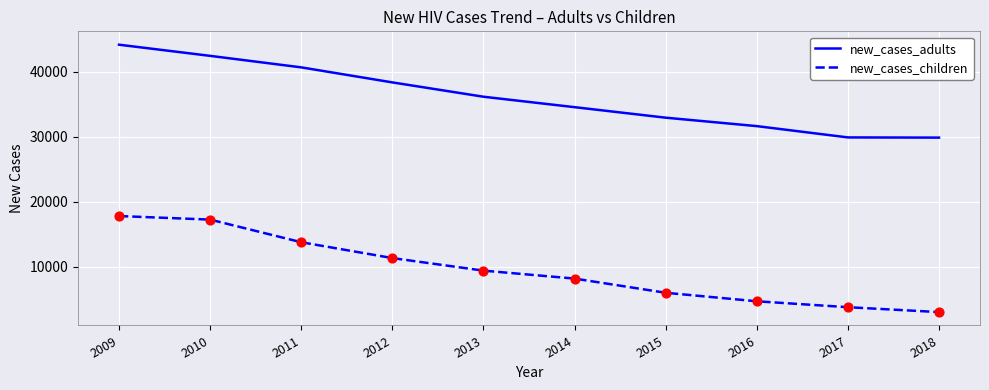

What is the total value across all series at 2018?

32905